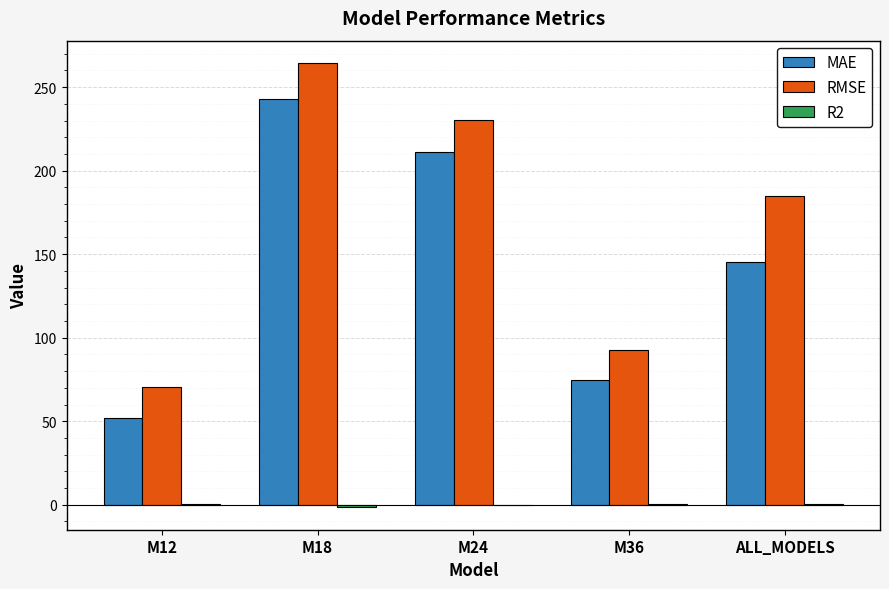

Is it true that RMSE equals 330.6 at ALL_MODELS?

False